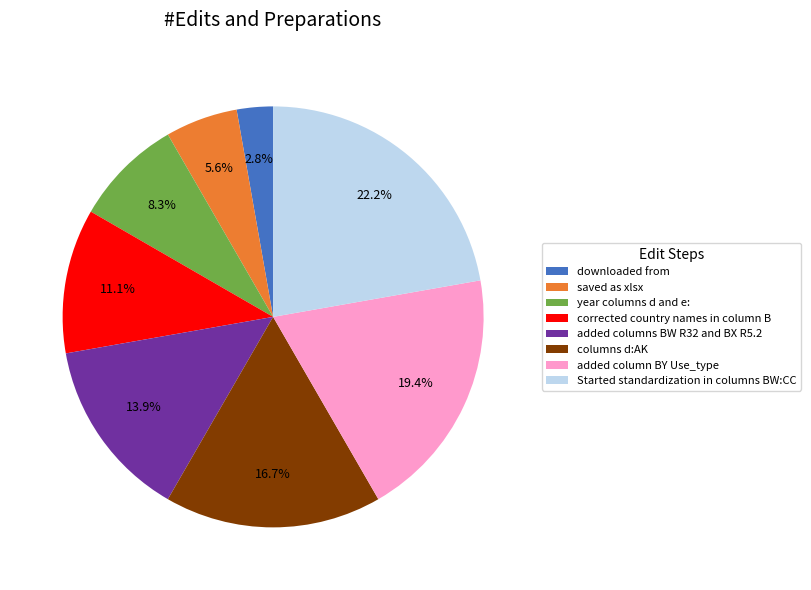

Rank the categories by value from lowest to highest.

downloaded from, saved as xlsx, year columns d and e:, corrected country names in column B, added columns BW R32 and BX R5.2, columns d:AK, added column BY Use_type, Started standardization in columns BW:CC